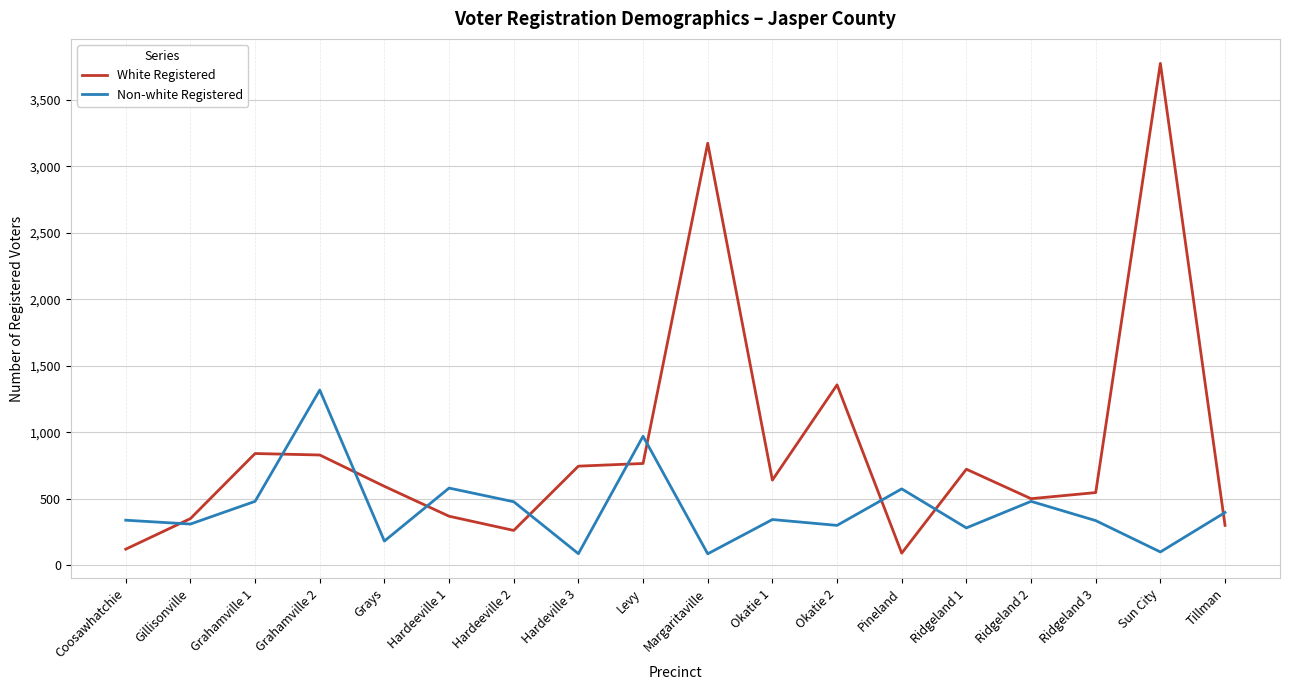

Which series changed the most between Grahamville 2 and Hardeville 3?

Non-white Registered